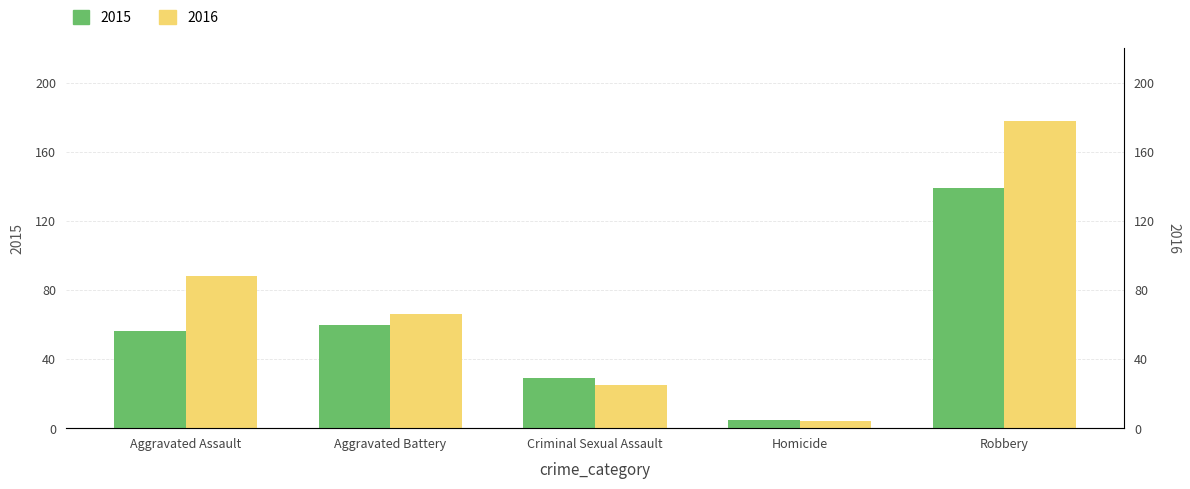

Which series has the widest spread of values?

2016